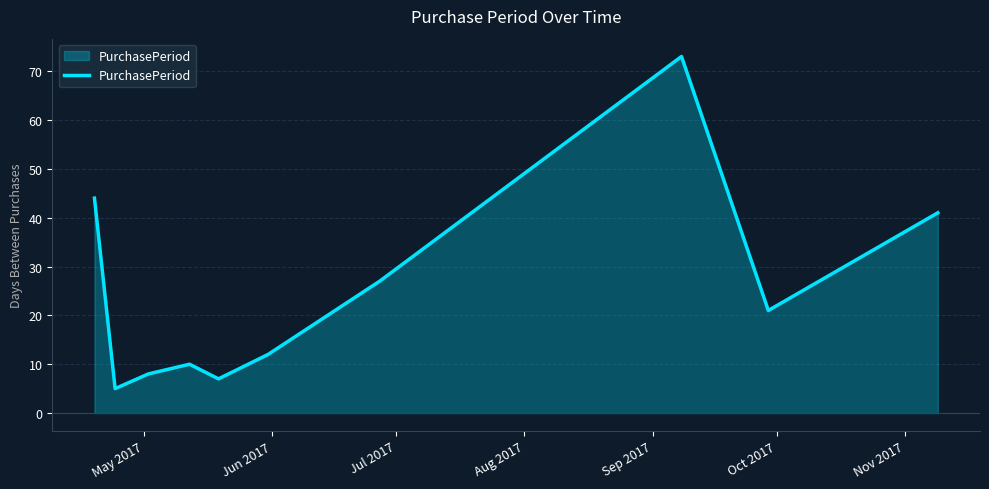

What is the sum of all values?

248